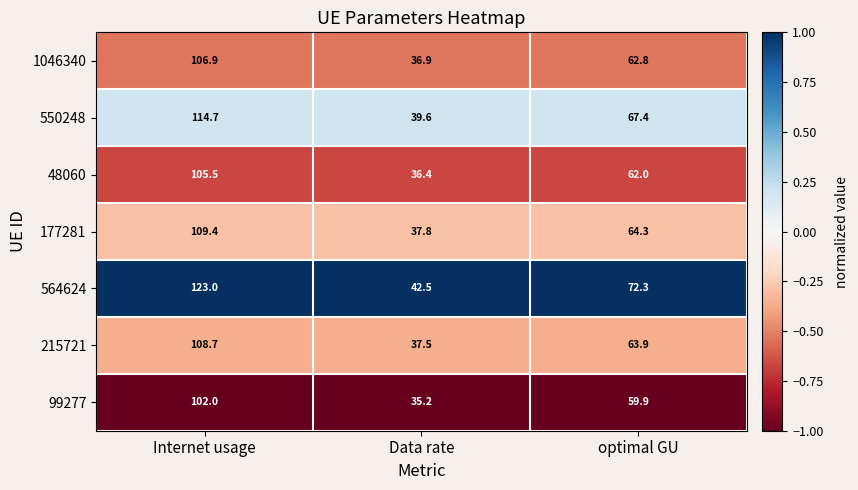

Is the value of 1046340 at Internet usage greater than the value of 48060 at optimal GU?

Yes